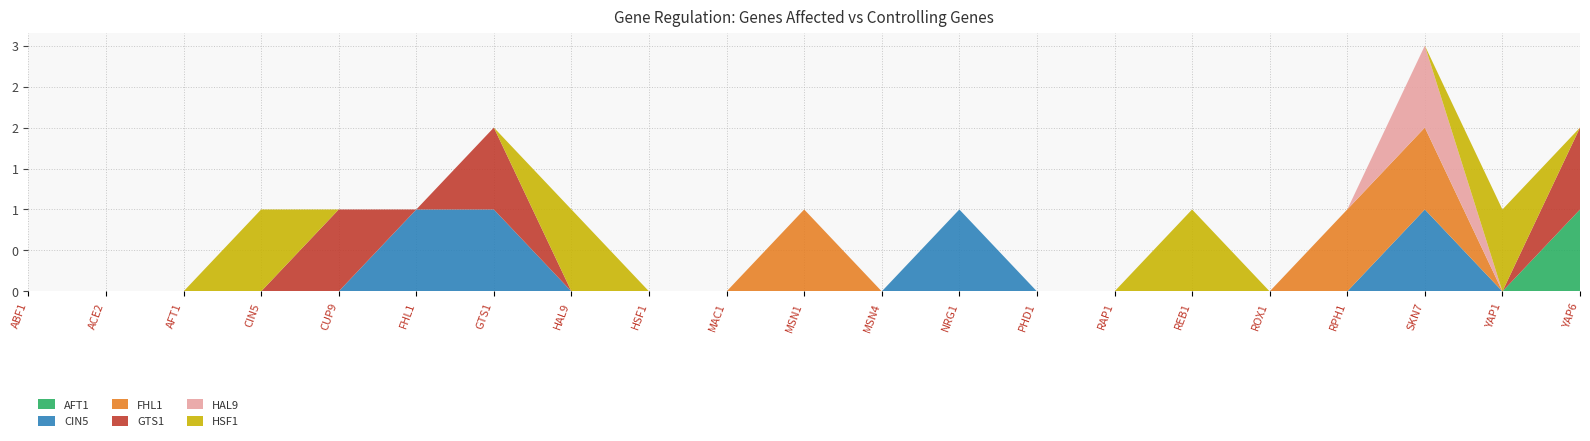

Reading right to left, extract all data points from this chart.

AFT1: YAP6=1	YAP1=0	SKN7=0	RPH1=0	ROX1=0	REB1=0	RAP1=0	PHD1=0	NRG1=0	MSN4=0	MSN1=0	MAC1=0	HSF1=0	HAL9=0	GTS1=0	FHL1=0	CUP9=0	CIN5=0	AFT1=0	ACE2=0	ABF1=0
CIN5: YAP6=0	YAP1=0	SKN7=1	RPH1=0	ROX1=0	REB1=0	RAP1=0	PHD1=0	NRG1=1	MSN4=0	MSN1=0	MAC1=0	HSF1=0	HAL9=0	GTS1=1	FHL1=1	CUP9=0	CIN5=0	AFT1=0	ACE2=0	ABF1=0
FHL1: YAP6=0	YAP1=0	SKN7=1	RPH1=1	ROX1=0	REB1=0	RAP1=0	PHD1=0	NRG1=0	MSN4=0	MSN1=1	MAC1=0	HSF1=0	HAL9=0	GTS1=0	FHL1=0	CUP9=0	CIN5=0	AFT1=0	ACE2=0	ABF1=0
GTS1: YAP6=1	YAP1=0	SKN7=0	RPH1=0	ROX1=0	REB1=0	RAP1=0	PHD1=0	NRG1=0	MSN4=0	MSN1=0	MAC1=0	HSF1=0	HAL9=0	GTS1=1	FHL1=0	CUP9=1	CIN5=0	AFT1=0	ACE2=0	ABF1=0
HAL9: YAP6=0	YAP1=0	SKN7=1	RPH1=0	ROX1=0	REB1=0	RAP1=0	PHD1=0	NRG1=0	MSN4=0	MSN1=0	MAC1=0	HSF1=0	HAL9=0	GTS1=0	FHL1=0	CUP9=0	CIN5=0	AFT1=0	ACE2=0	ABF1=0
HSF1: YAP6=0	YAP1=1	SKN7=0	RPH1=0	ROX1=0	REB1=1	RAP1=0	PHD1=0	NRG1=0	MSN4=0	MSN1=0	MAC1=0	HSF1=0	HAL9=1	GTS1=0	FHL1=0	CUP9=0	CIN5=1	AFT1=0	ACE2=0	ABF1=0